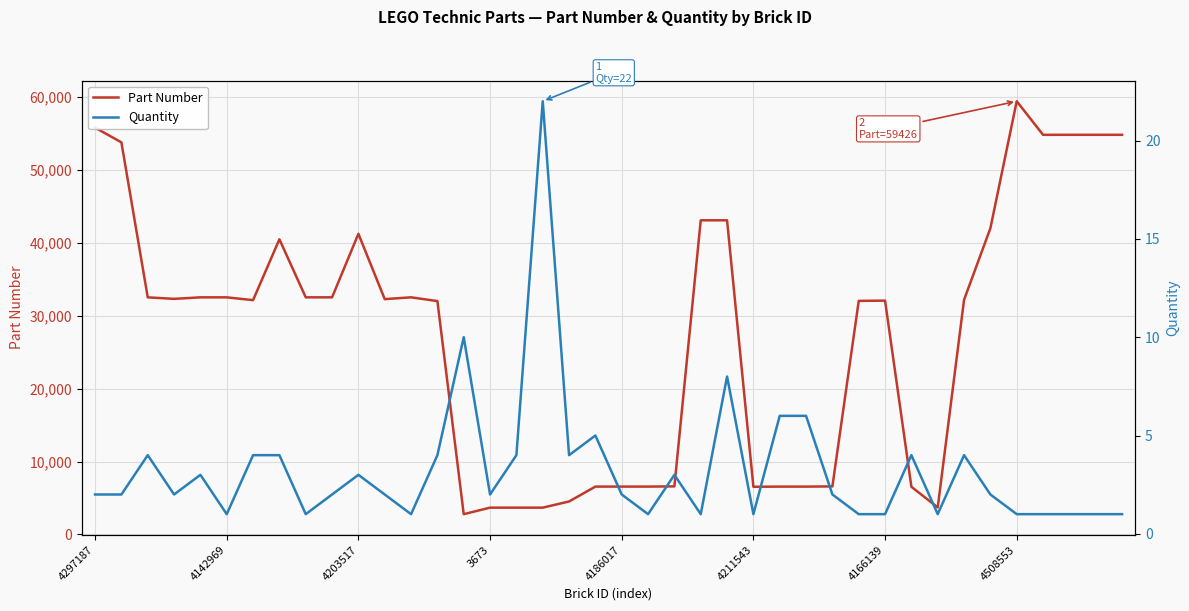

What is the label of the 11th point from the right?

29